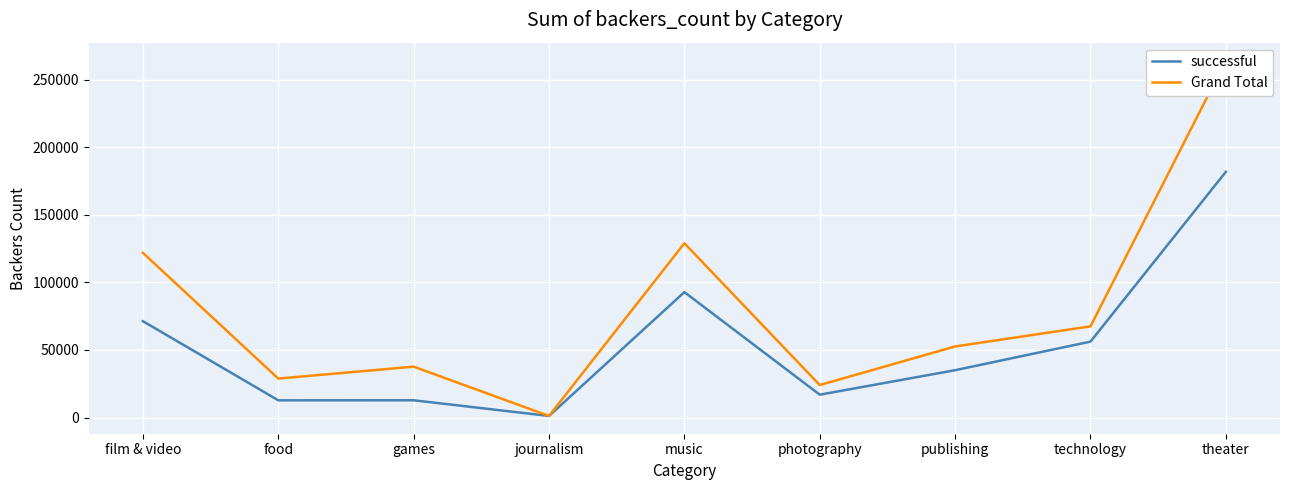

Is it true that Grand Total equals 20015 at food?

False